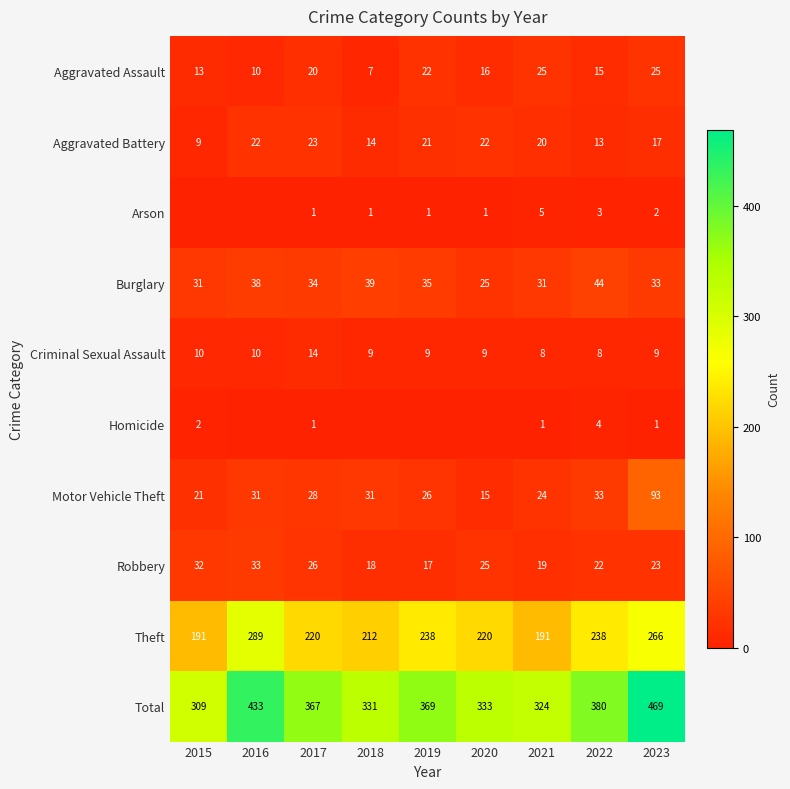

The value of Arson at 2020 is 2. True or false?

False